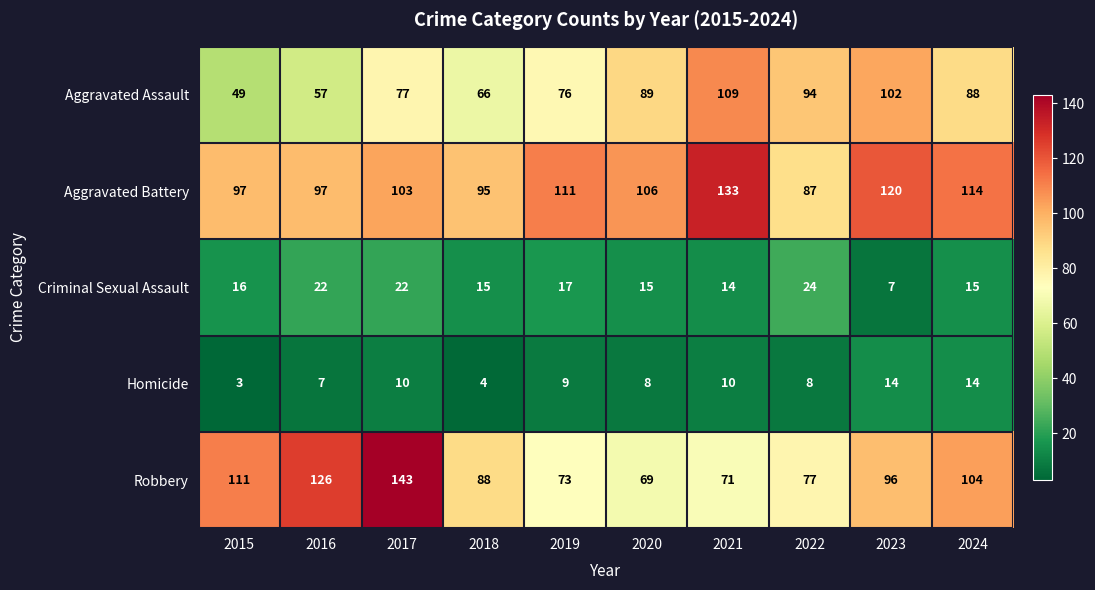

What is the sum of the Aggravated Battery values at 2023 and 2018?

215